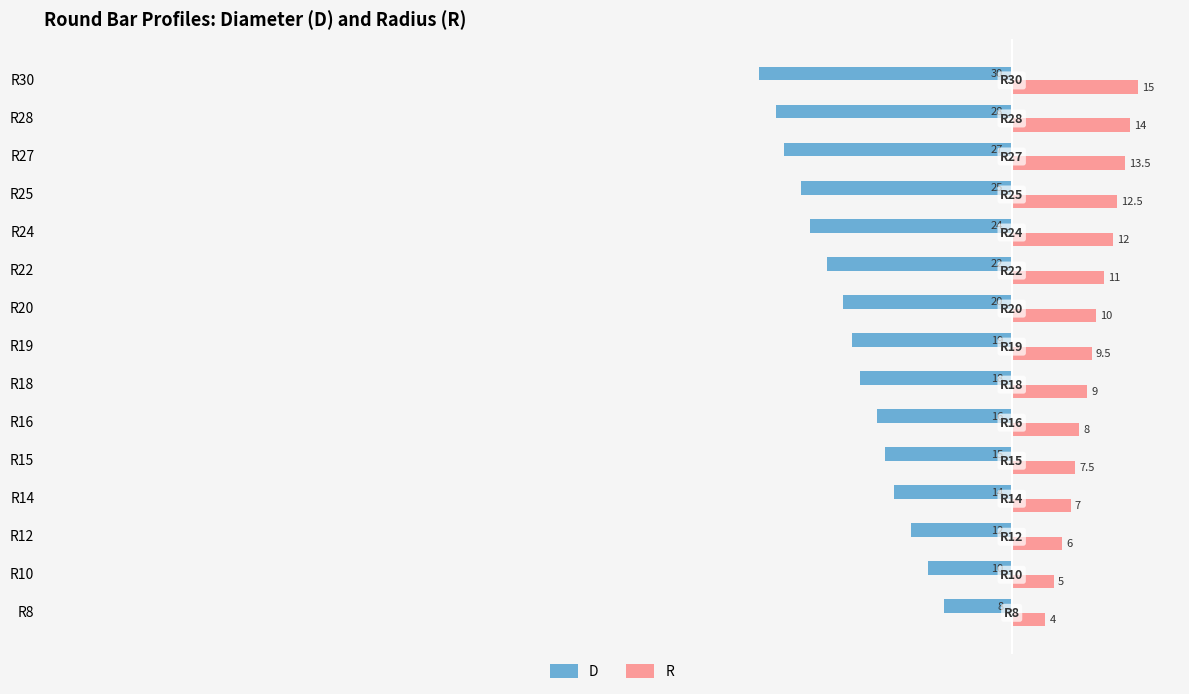

Rank the series by their average value, from highest to lowest.

R, D